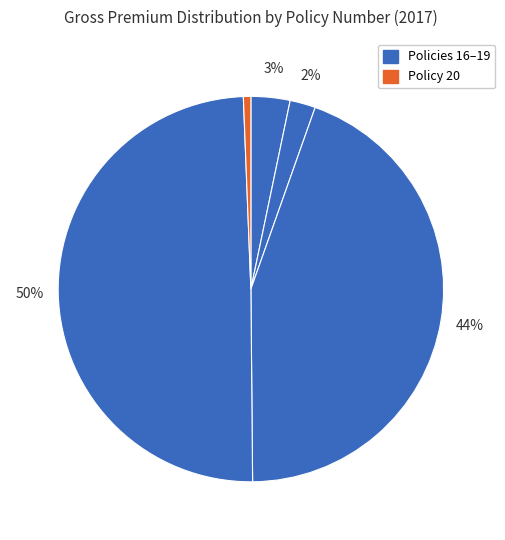

Count the number of slices in the pie.

5